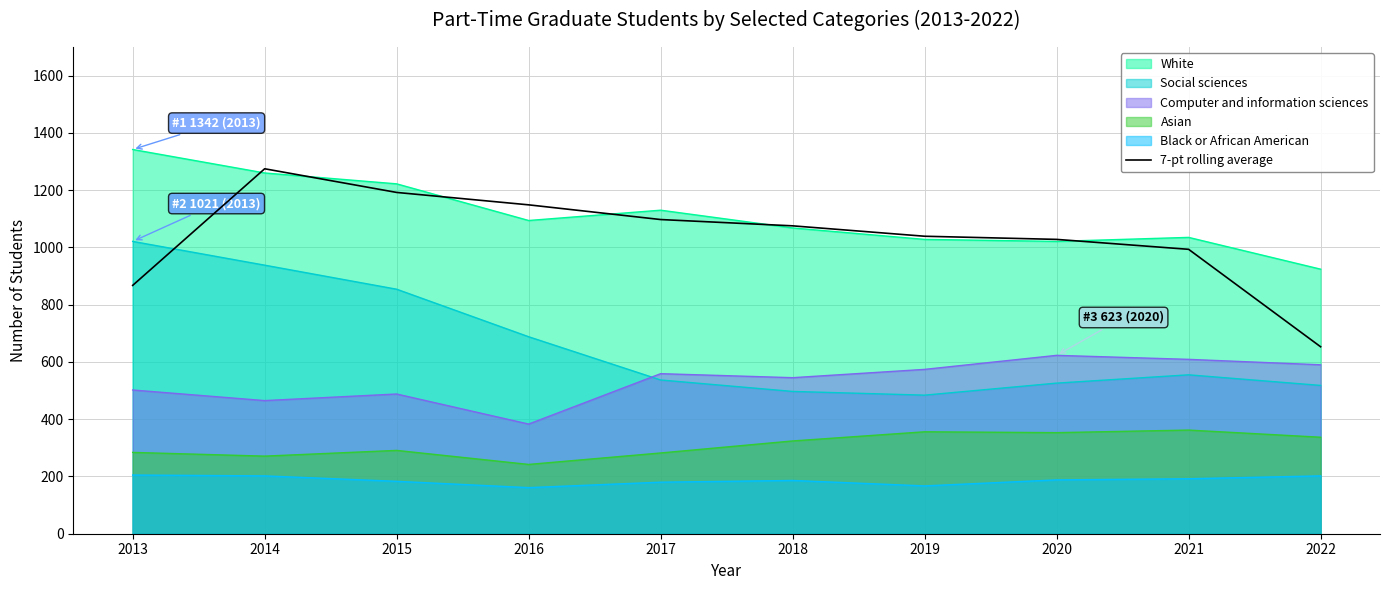

True or false: 7-pt rolling average and Asian intersect in this chart.

False